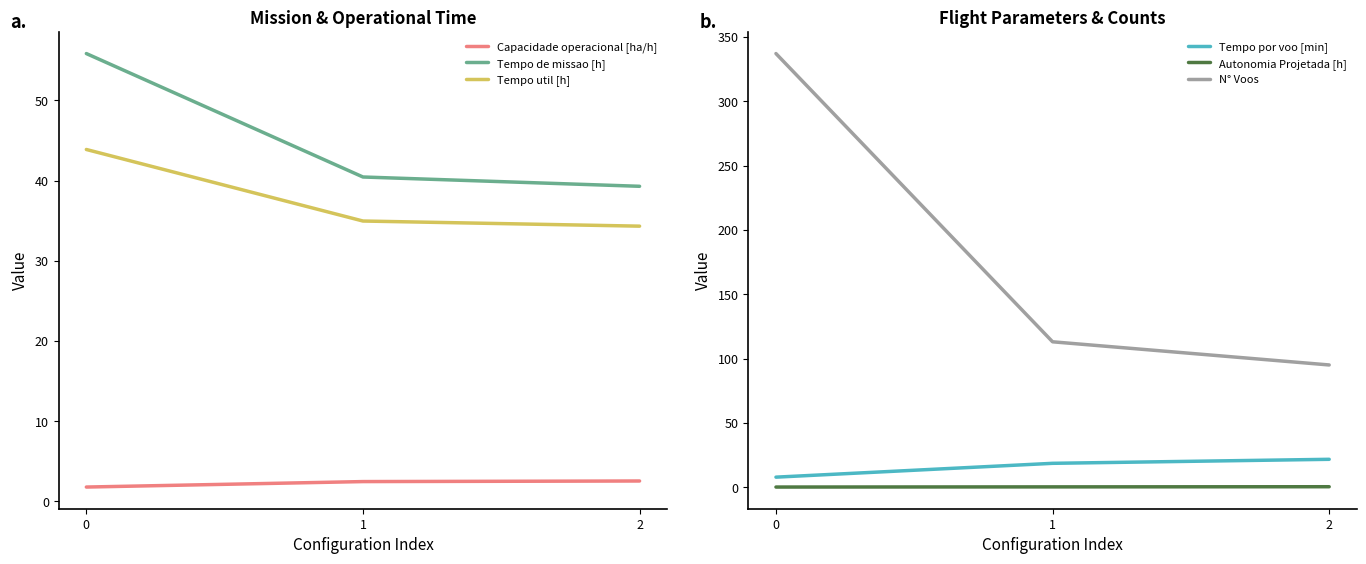

Does the chart have visible grid lines?

No